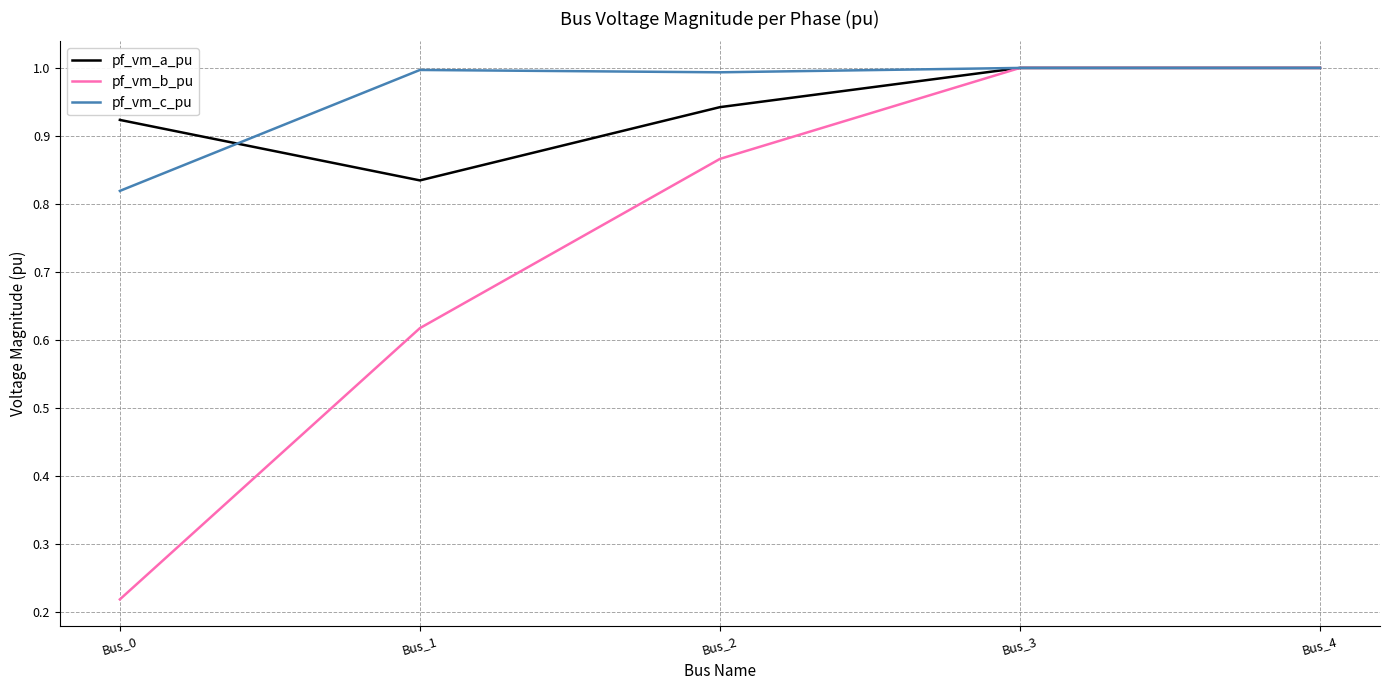

What is the maximum value for pf_vm_b_pu?

1.0